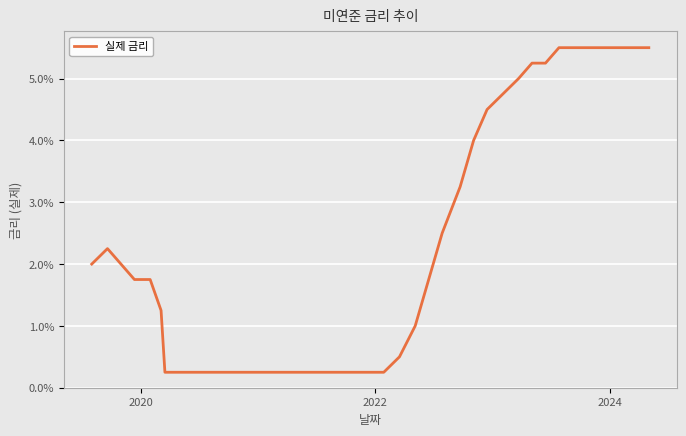

Reading left to right, what are all the values shown in this chart?

0.0	0.0	0.0	0.0	0.0	0.0	0.0	0.0	0.0	0.0	0.0	0.0	0.0	0.0	0.0	0.0	0.0	0.0	0.0	0.0	0.0	0.0	0.0	0.0	0.0	0.0	0.0	0.0	0.0	0.0	0.1	0.1	0.1	0.1	0.1	0.1	0.1	0.1	0.1	0.1